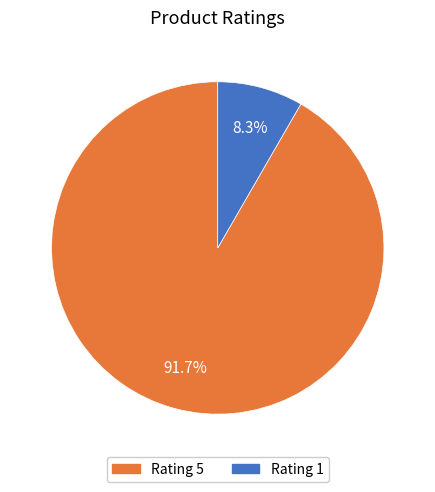

Does any single category account for the majority?

Yes